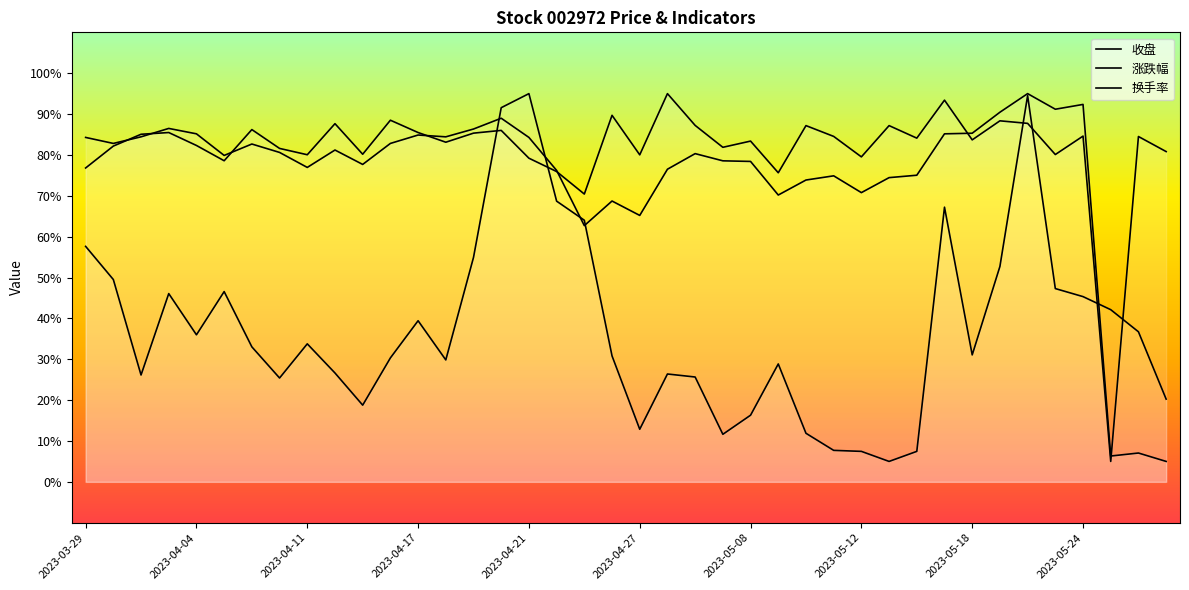

What is the difference between the second highest and minimum values in the 收盘 series?

17.5